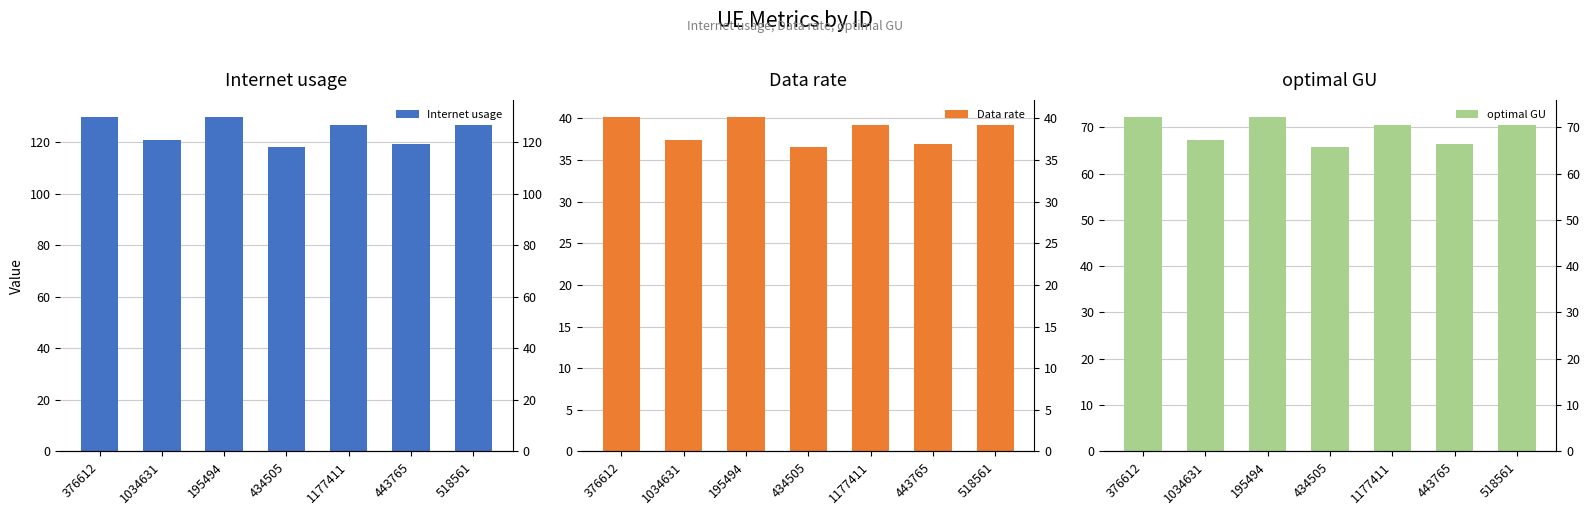

Reading right to left, what are all the values shown in this chart?

Internet usage: 126.7	119.5	126.7	118.0	129.9	120.9	129.7
Data rate: 39.2	37.0	39.2	36.5	40.2	37.4	40.2
optimal GU: 70.5	66.5	70.5	65.7	72.3	67.2	72.2